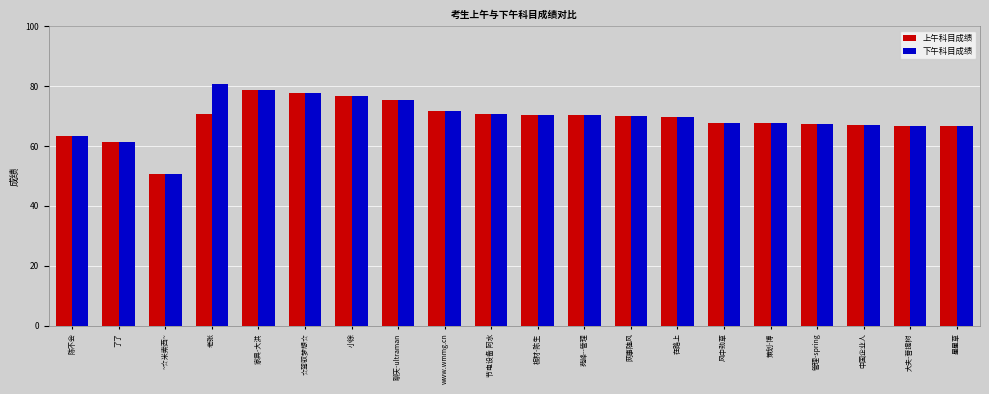

What position from the right is www.wmmg.cn?

12